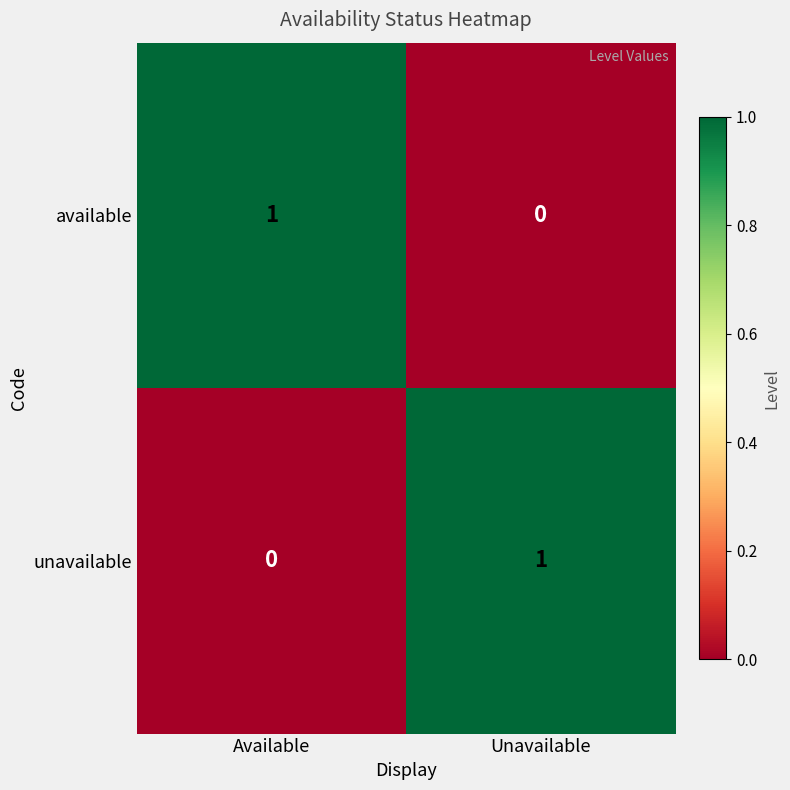

At how many categories does at least one series exceed 0?

2